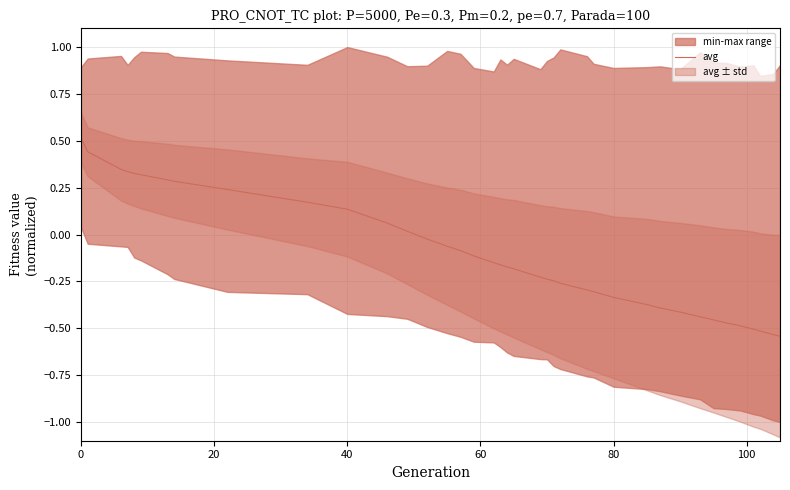

What is the average value?

-0.1